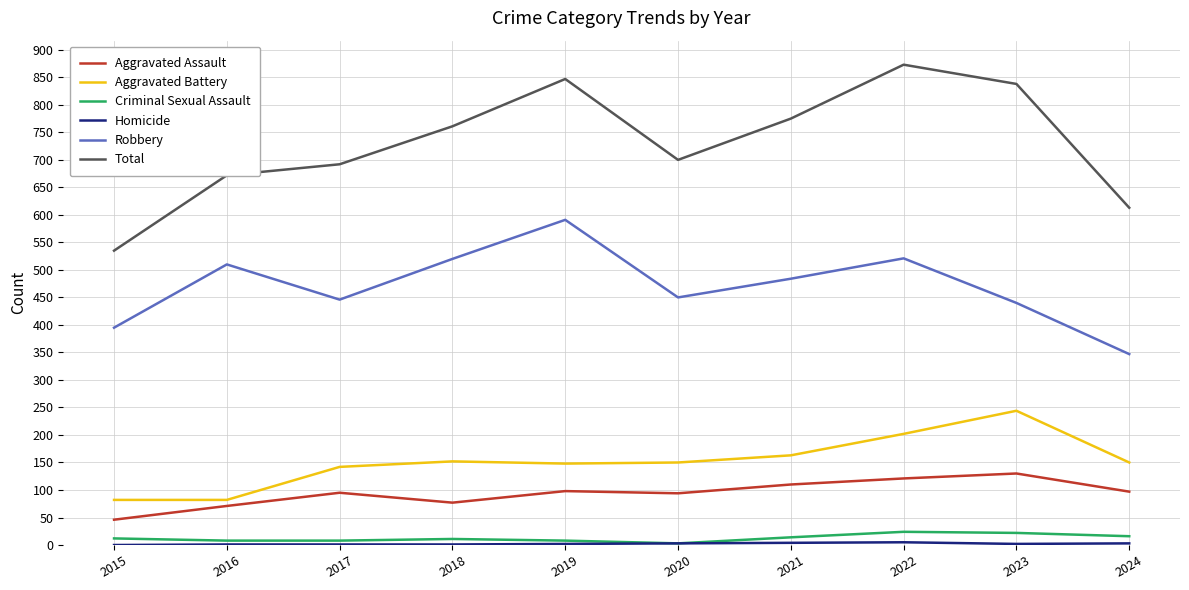

Where is Aggravated Battery nearest to the value 163?

2021